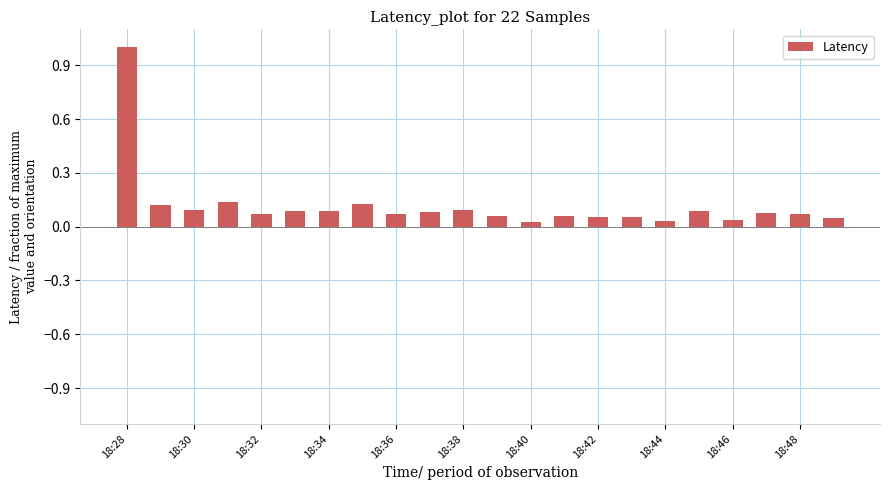

How many bars are there in total?

22